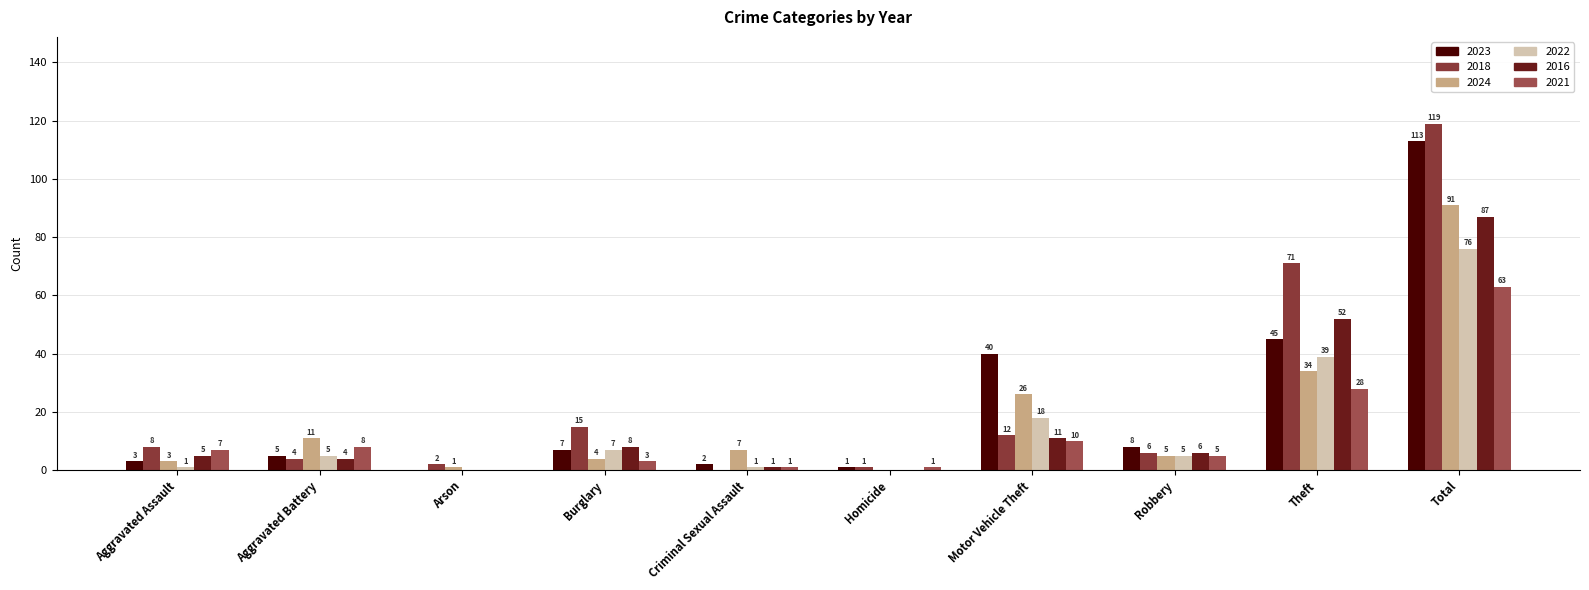

Which series has the largest range (max minus min)?

2018